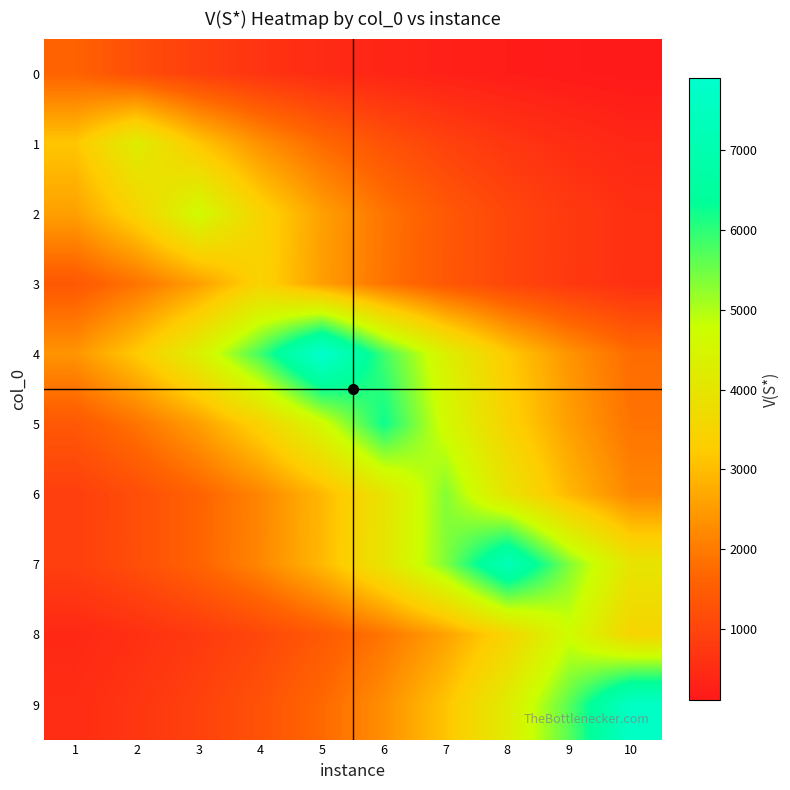

Reading left to right, what are all the values shown in this chart?

0: 1=1601.0	2=1186.0	3=878.6	4=650.9	5=482.2	6=357.2	7=264.6	8=196.1	9=145.2	10=107.6
1: 1=3141.8	2=4241.0	3=3141.8	4=2327.5	5=1724.3	6=1277.4	7=946.3	8=701.0	9=519.3	10=384.7
2: 1=2560.2	2=3455.9	3=4665.0	4=3455.9	5=2560.2	6=1896.6	7=1405.1	8=1040.9	9=771.1	10=571.3
3: 1=1391.7	2=1878.6	3=2535.8	4=3423.0	5=2535.8	6=1878.6	7=1391.7	8=1031.0	9=763.8	10=565.8
4: 1=2380.3	2=3213.1	3=4337.3	4=5854.7	5=7903.0	6=5854.7	7=4337.3	8=3213.1	9=2380.3	10=1763.4
5: 1=1393.0	2=1880.4	3=2538.2	4=3426.2	5=4624.9	6=6243.0	7=4624.9	8=3426.2	9=2538.2	10=1880.4
6: 1=880.5	2=1188.6	3=1604.5	4=2165.8	5=2923.5	6=3946.3	7=5327.0	8=3946.3	9=2923.5	10=2165.8
7: 1=886.0	2=1195.9	3=1614.3	4=2179.1	5=2941.5	6=3970.7	7=5359.8	8=7235.0	9=5359.8	10=3970.7
8: 1=427.1	2=576.5	3=778.2	4=1050.5	5=1418.0	6=1914.1	7=2583.8	8=3487.8	9=4708.0	10=3487.8
9: 1=514.9	2=695.0	3=938.1	4=1266.4	5=1709.4	6=2307.4	7=3114.7	8=4204.4	9=5675.4	10=7661.0